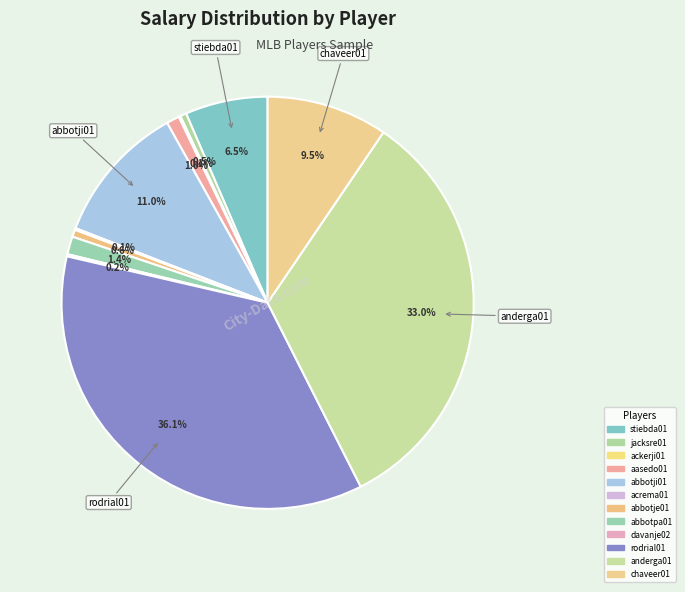

Rank the categories by value from lowest to highest.

acrema01, ackerji01, davanje02, jacksre01, abbotje01, aasedo01, abbotpa01, stiebda01, chaveer01, abbotji01, anderga01, rodrial01